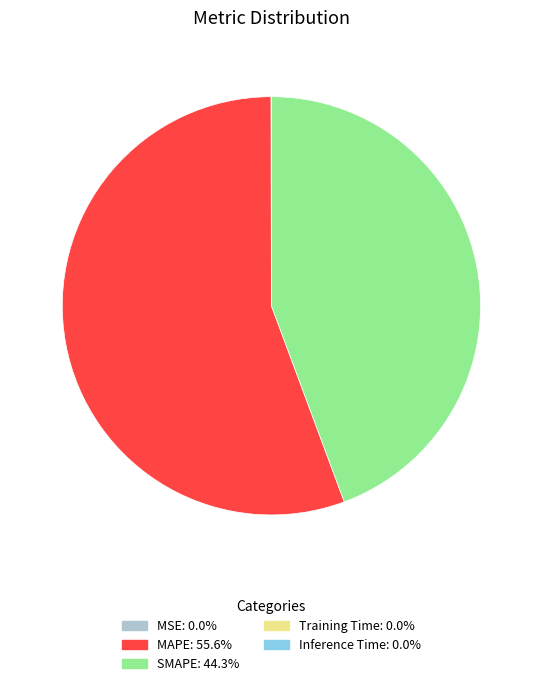

Is there any slice that represents more than half of the pie?

Yes